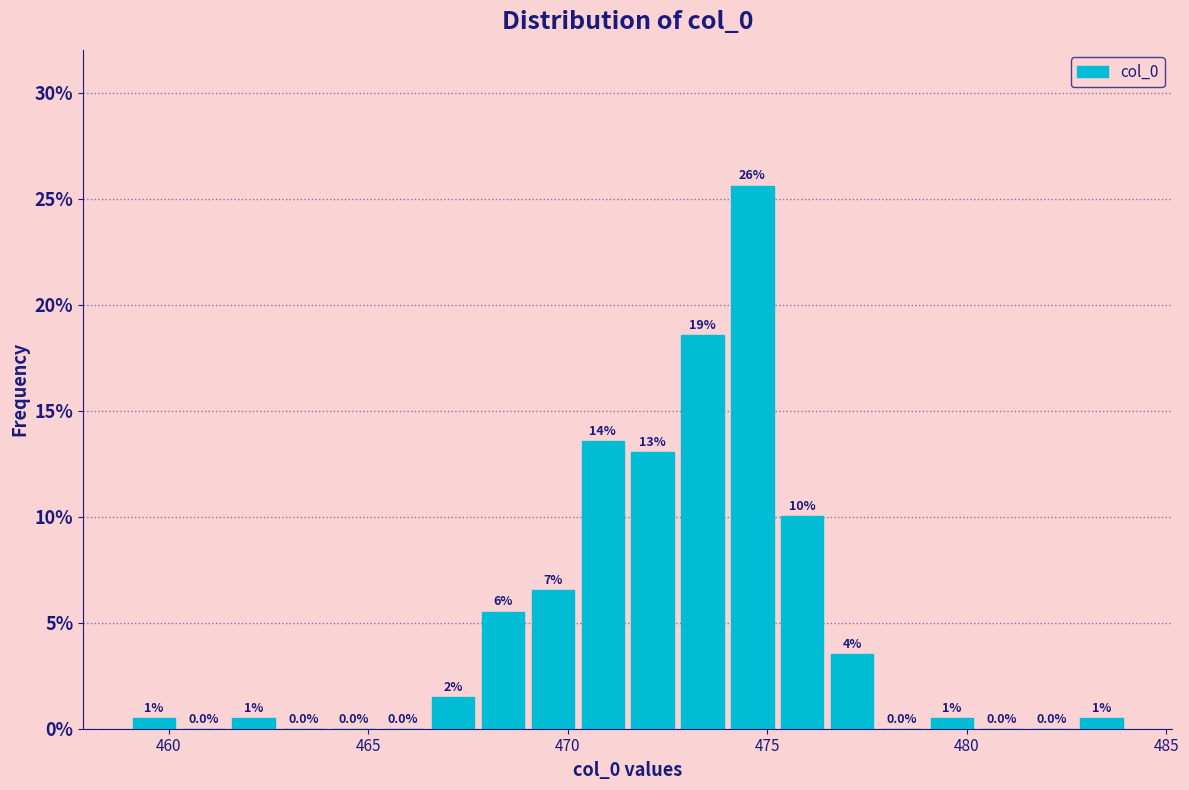

Read against the x-axis, roughly where is the centre of the tallest bar?

474.5